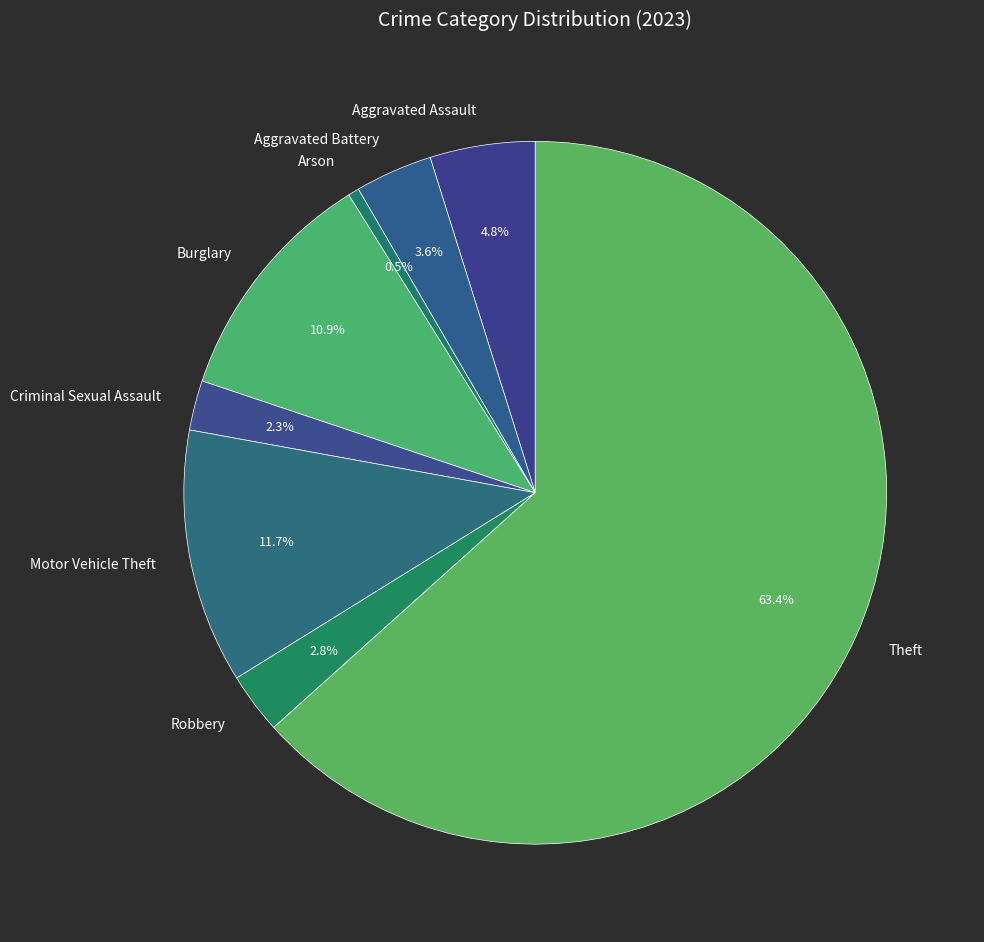

To the nearest percent, what is the difference between the largest and smallest slice percentages?

63%